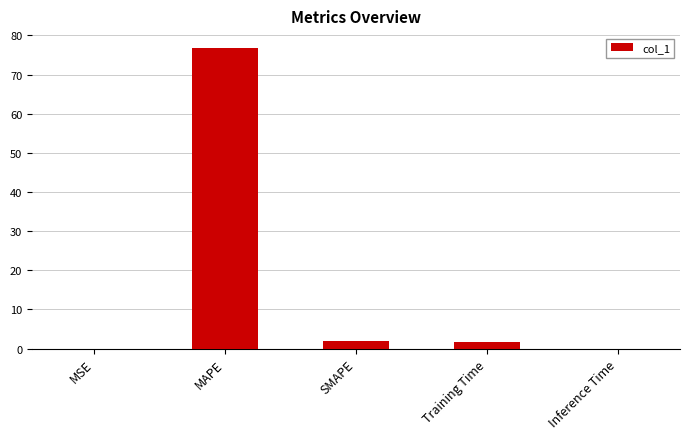

Read the value at SMAPE.

1.9